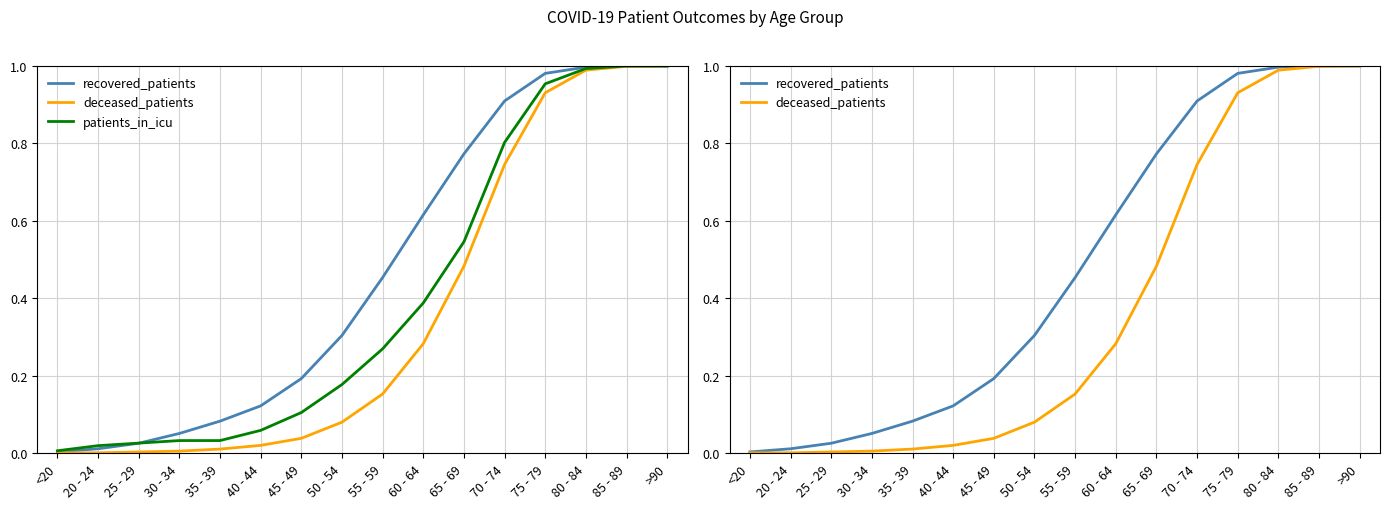

Is it true that deceased_patients equals 1.3 at 75 - 79?

False